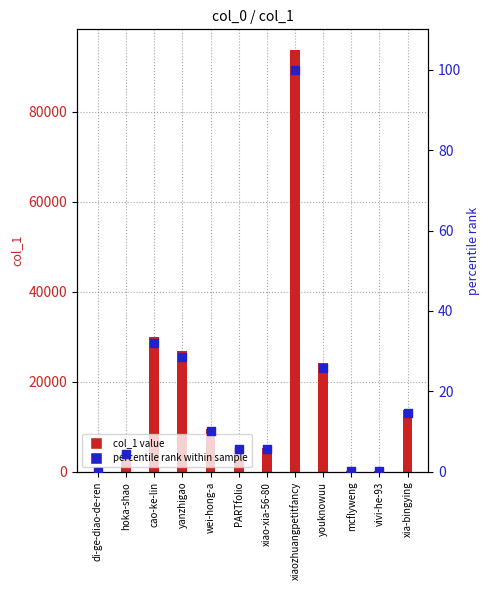

At how many categories does at least one series exceed 24291?

4